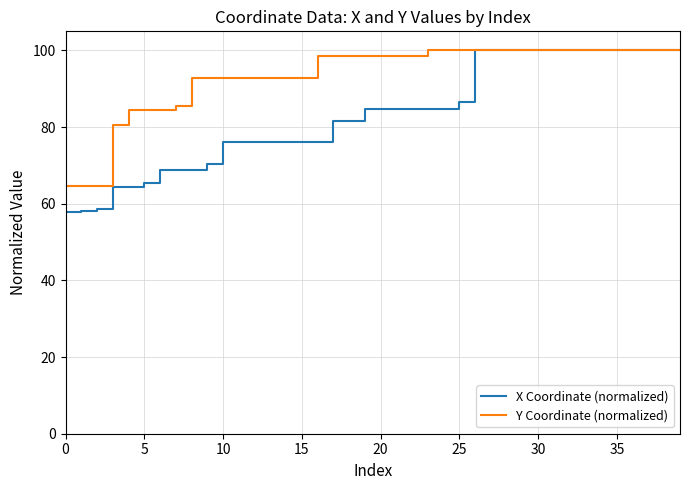

What is the smallest value displayed?

57.8